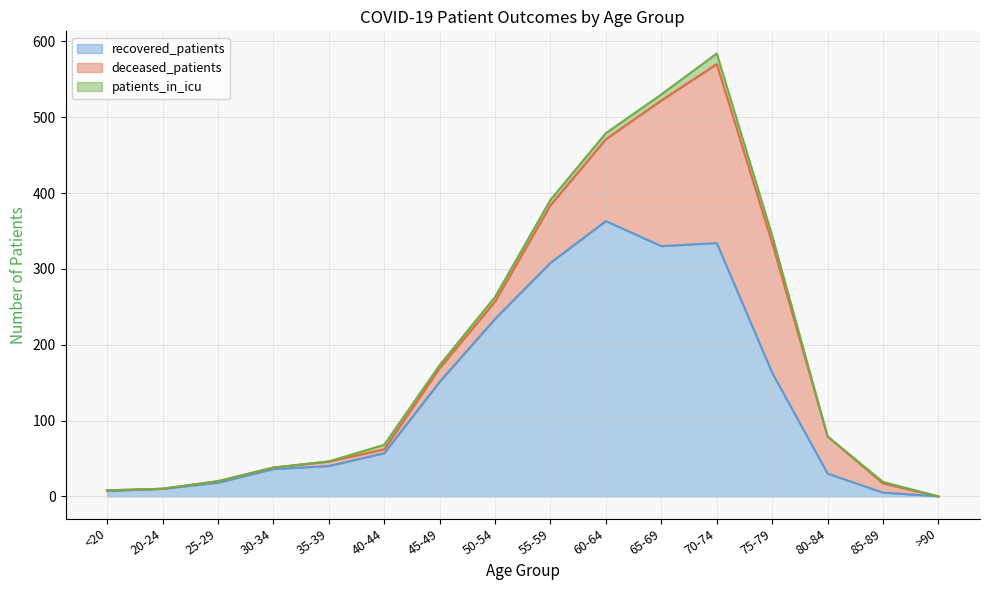

What is the average value of the patients_in_icu series?

4